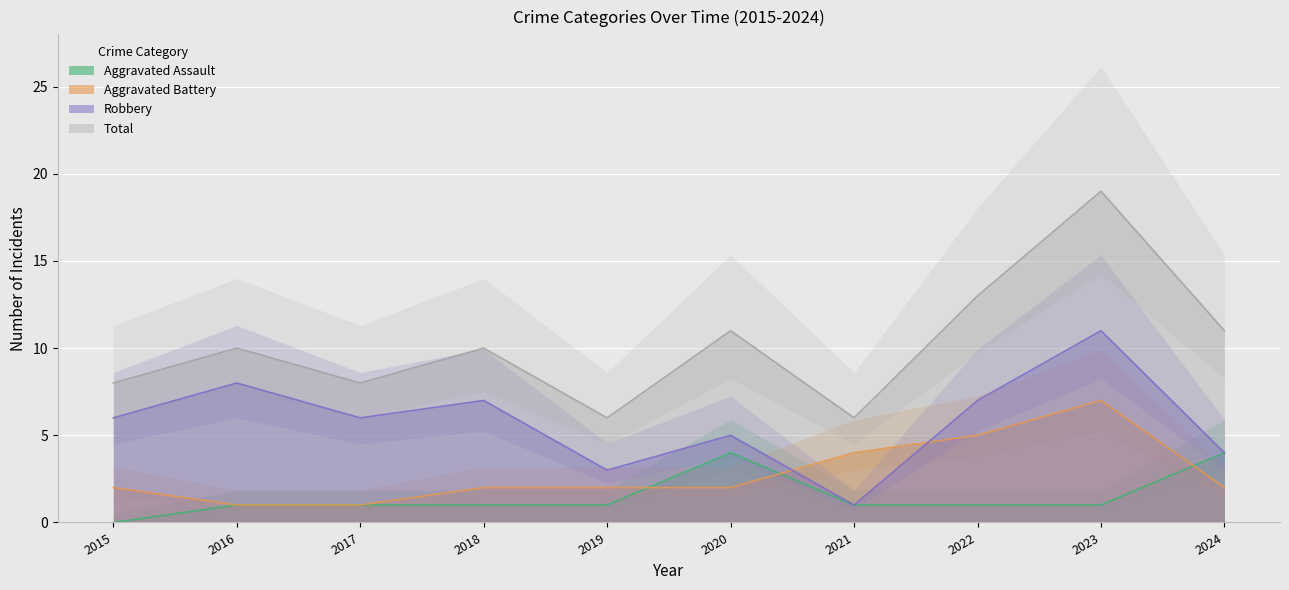

Rank the categories by Total value from lowest to highest.

2019, 2021, 2015, 2017, 2016, 2018, 2020, 2024, 2022, 2023